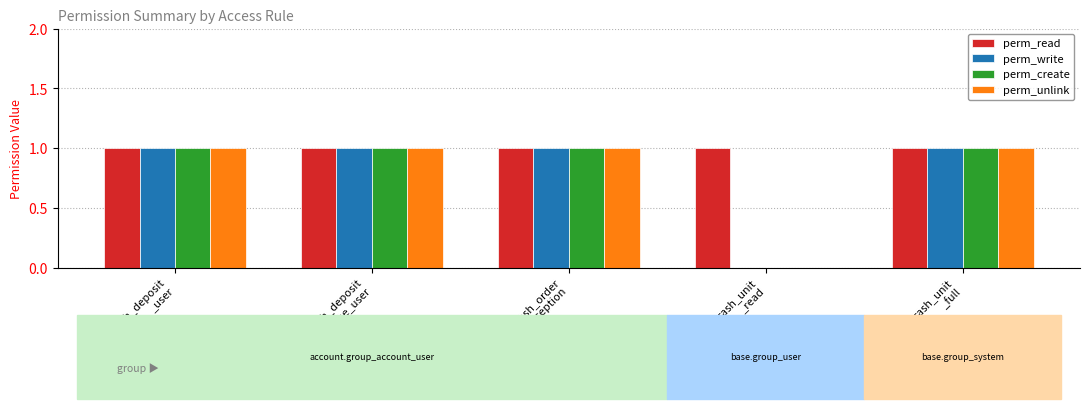

What is the total value across all series at cash_deposit
_line_user?

4